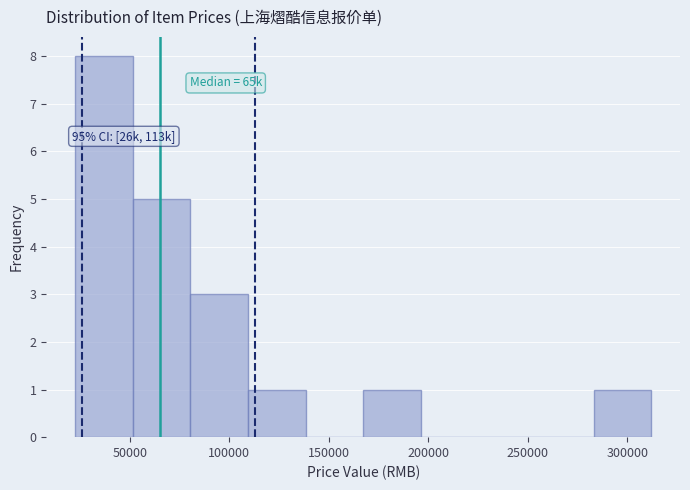

Over which range of the x-axis is the bar tallest?

25000 to 50000